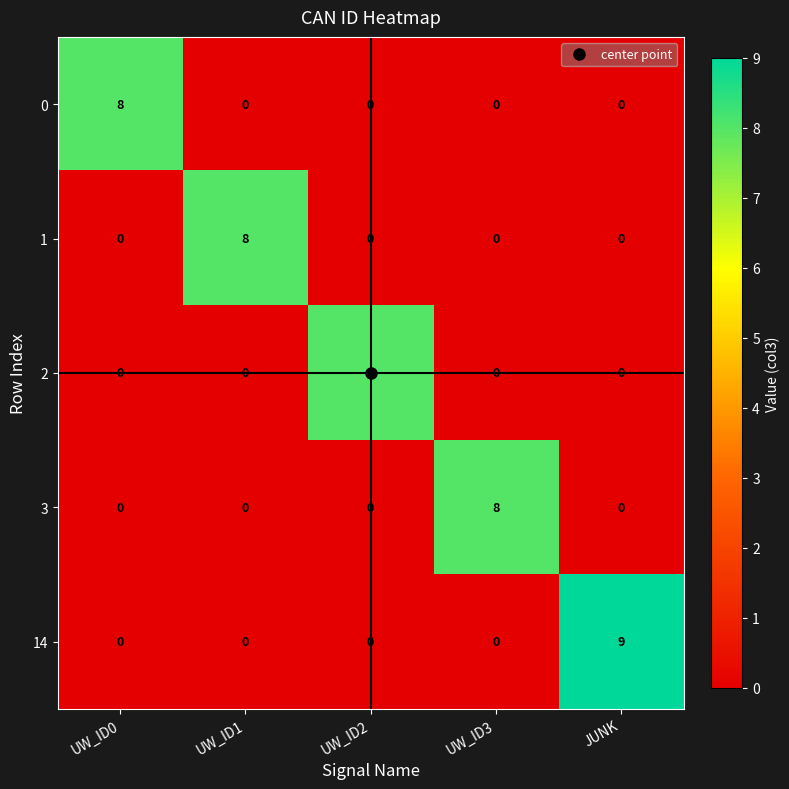

What is the difference between the maximum and minimum values in the 2 series?

8